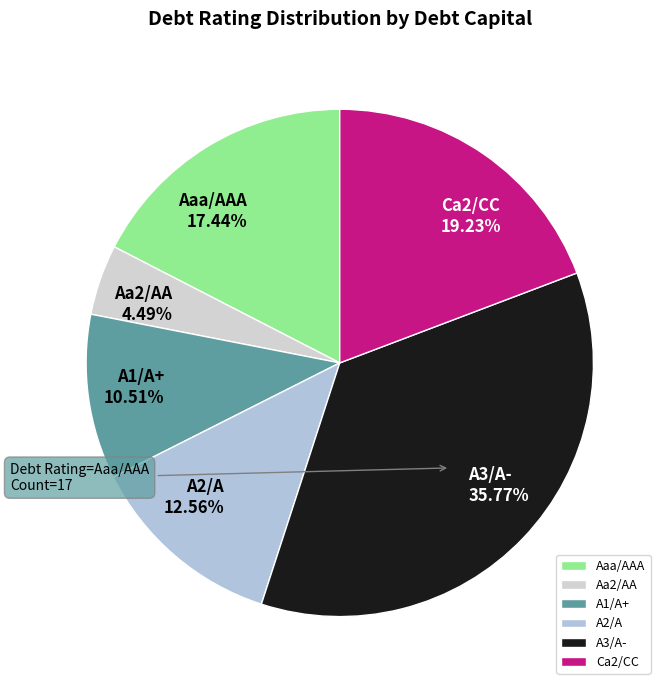

What portion of the pie excludes Aa2/AA?

95.5%